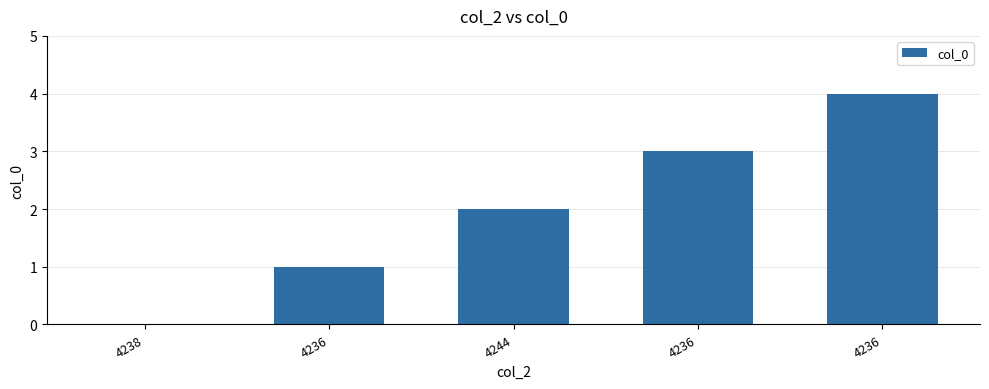

Reading left to right, extract all data points from this chart.

0	1	2	3	4